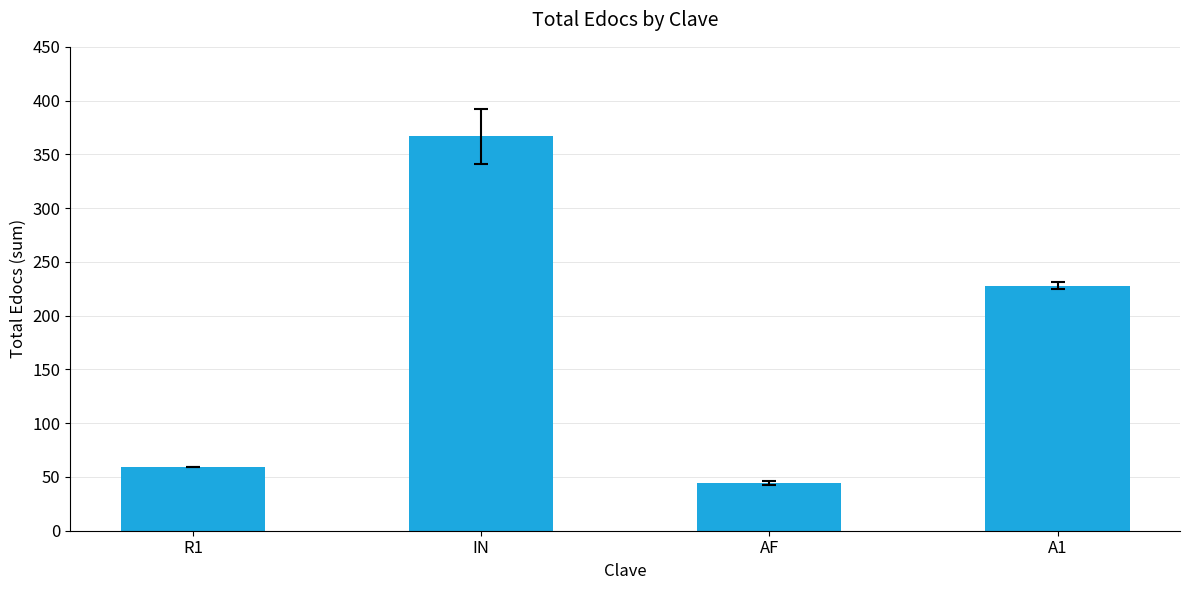

Reading right to left, transcribe all the data shown in this chart.

A1=228	AF=44	IN=367	R1=59